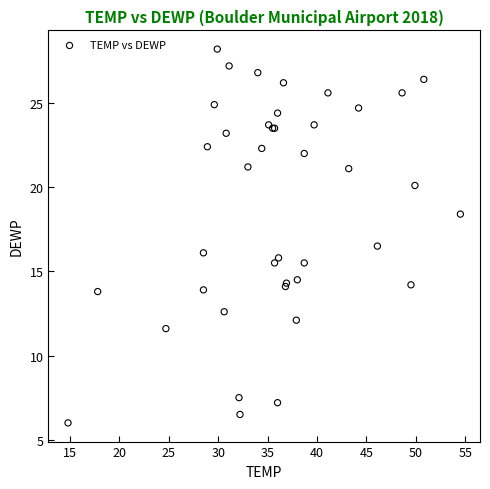

What Y value in the scatter plot is closest to 17?

16.5